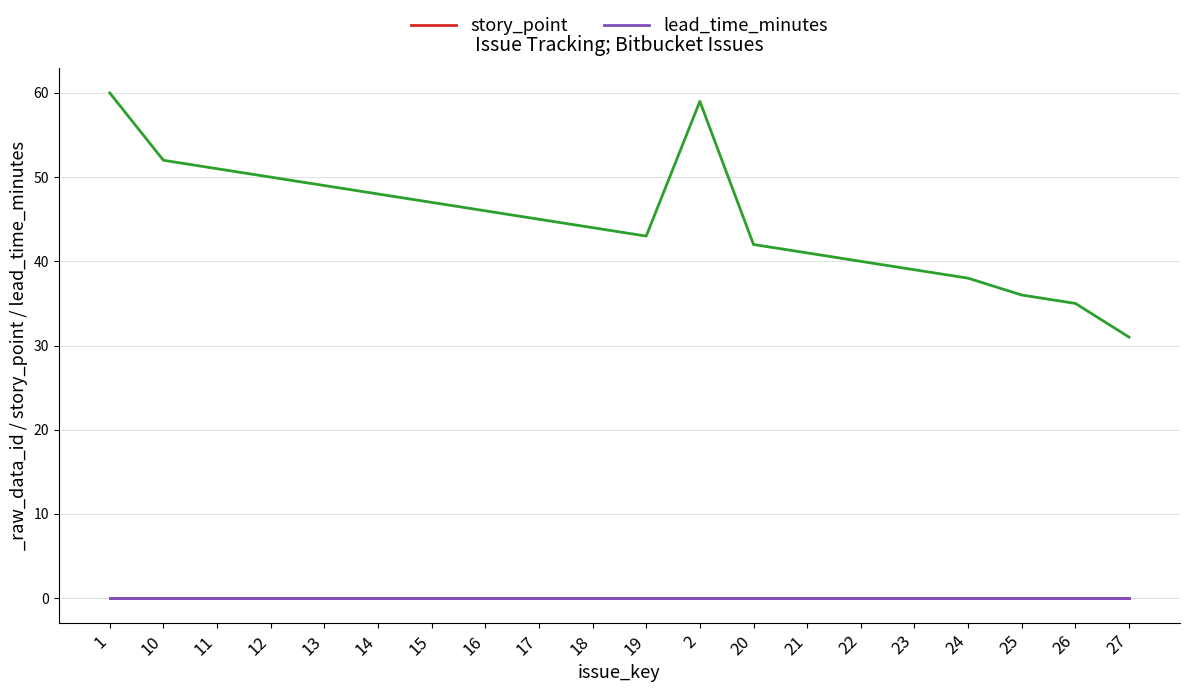

At which label is lead_time_minutes closest to 0?

1